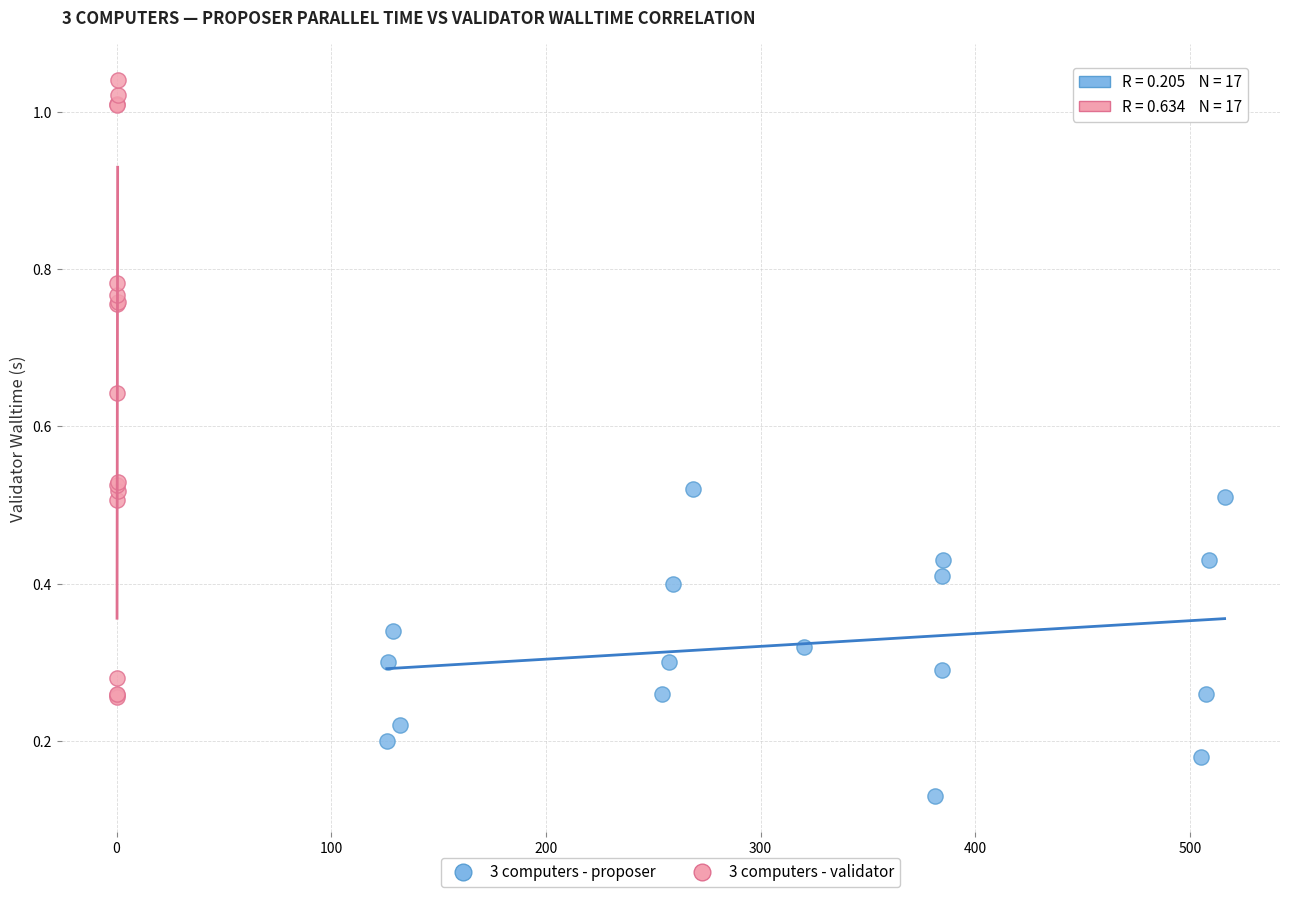

Which series reaches the minimum Y coordinate?

3 computers - proposer